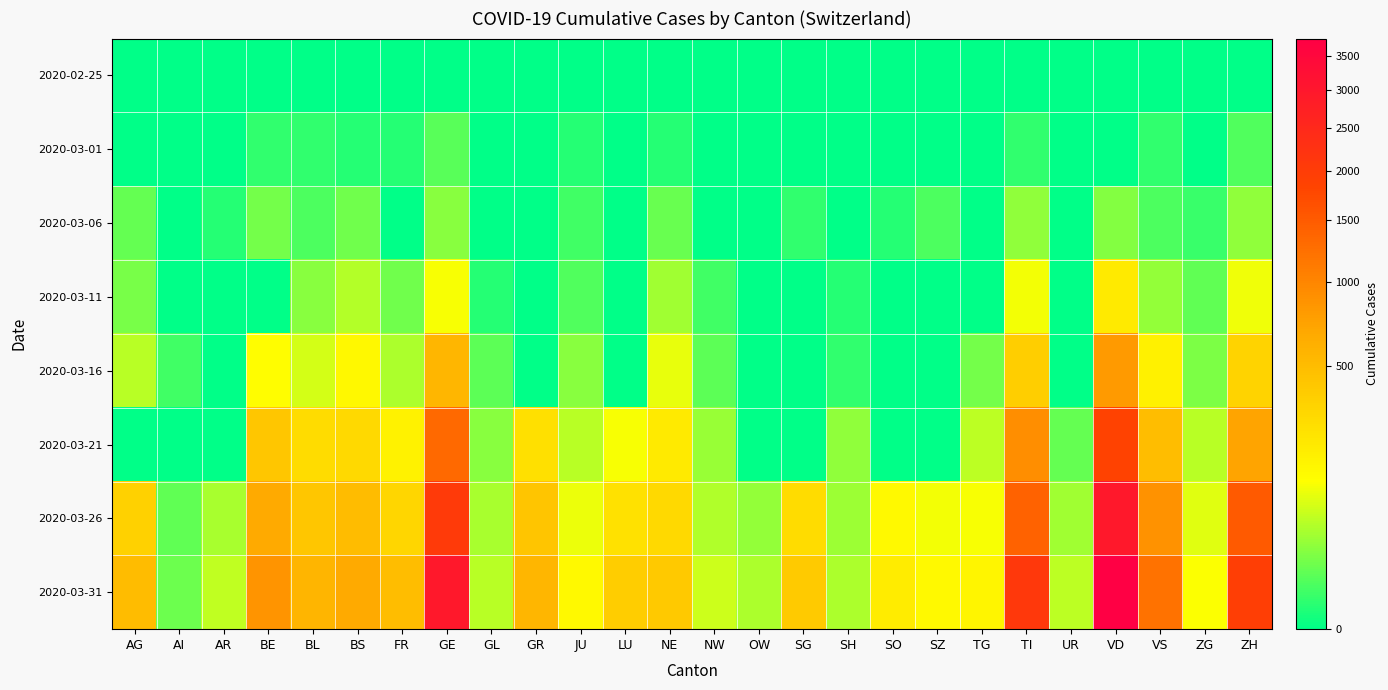

Count the number of data series in this chart.

8